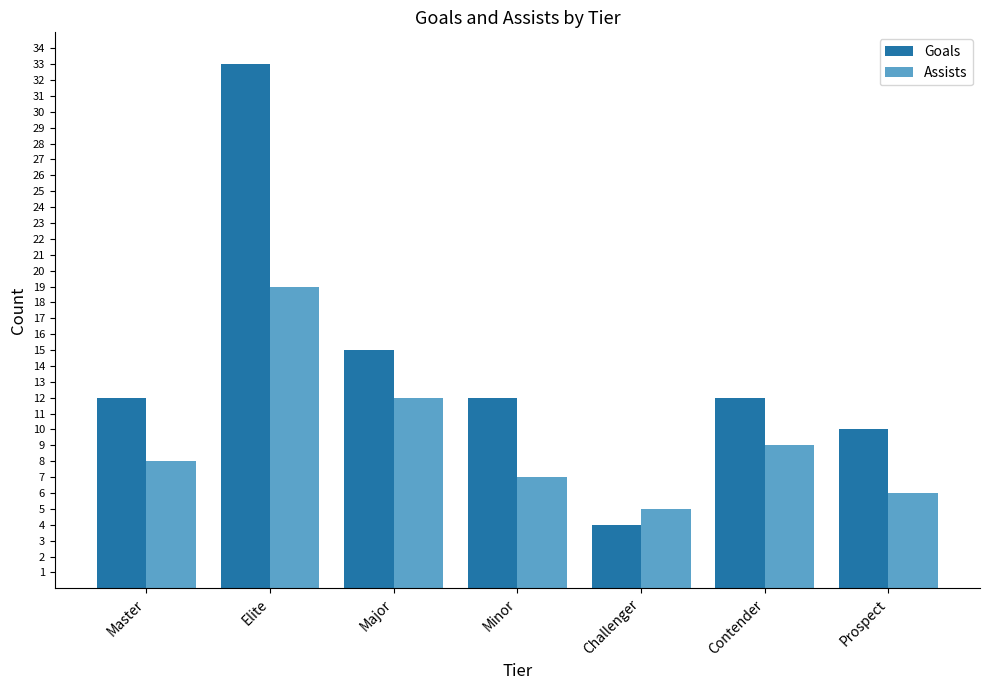

Rank the categories by Assists value from highest to lowest.

Elite, Major, Contender, Master, Minor, Prospect, Challenger